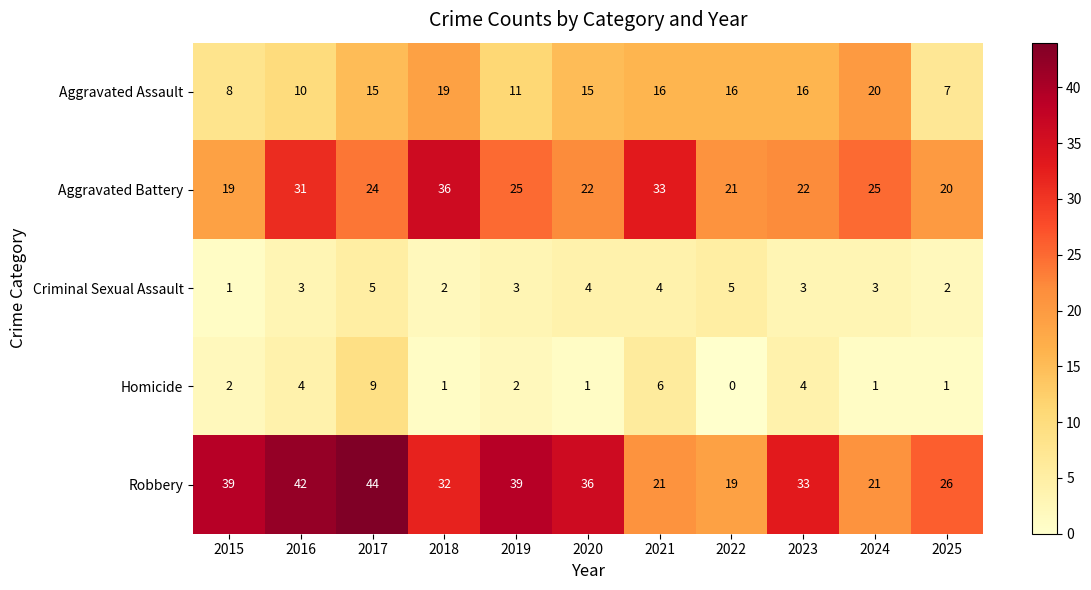

Which series has the widest spread of values?

Robbery